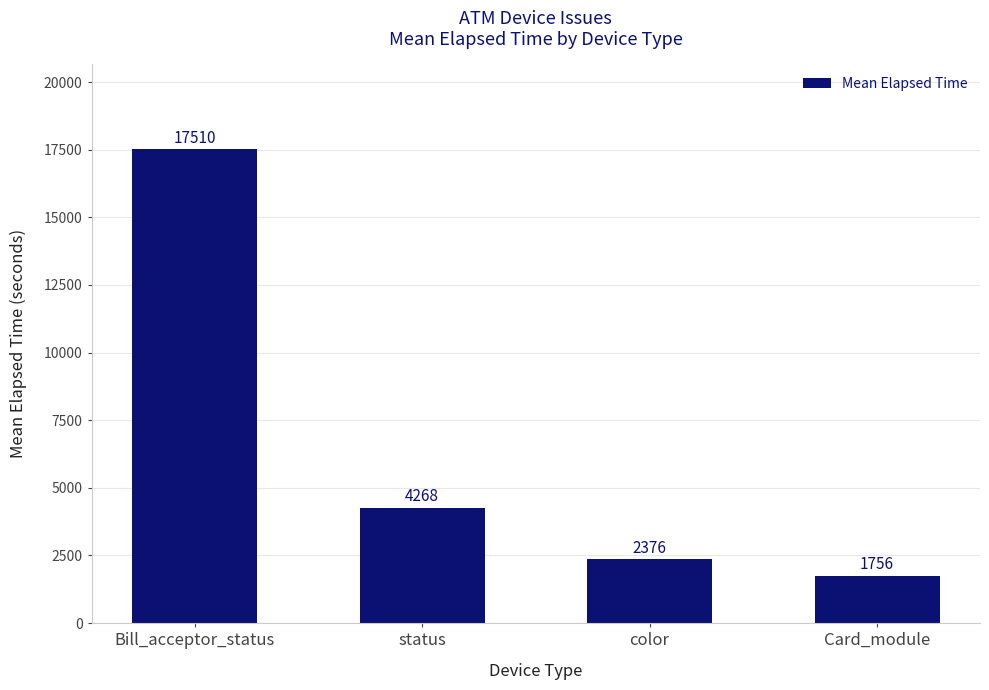

What is the greatest value displayed?

17510